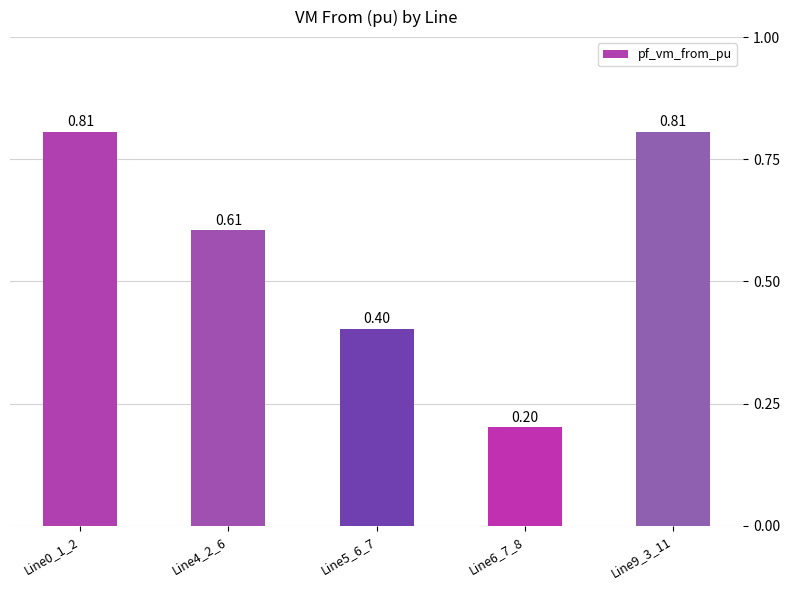

What position from the right is Line0_1_2?

5